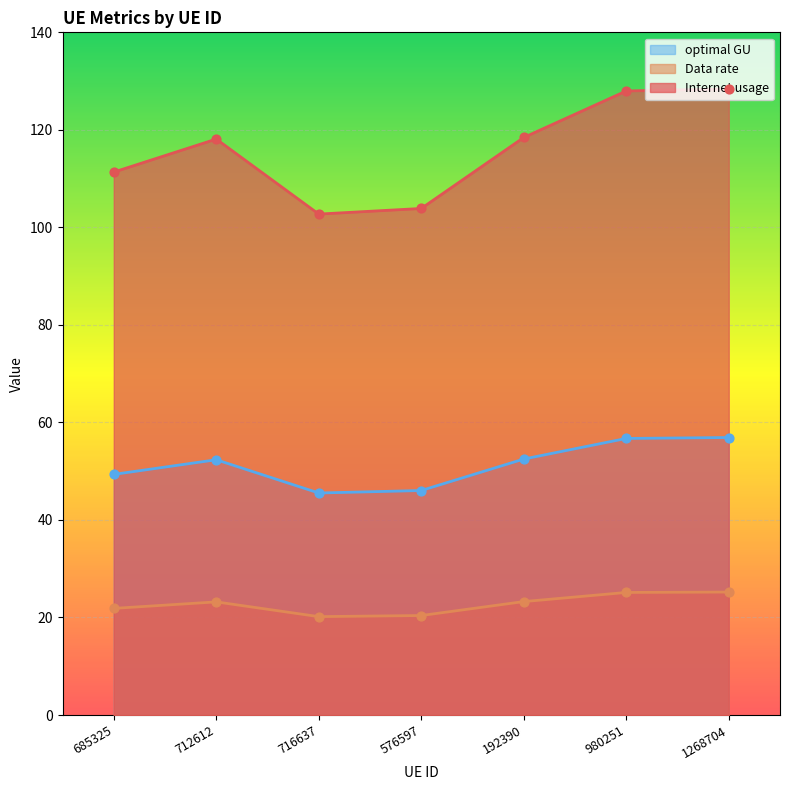

At how many categories does at least one series exceed 97?

7